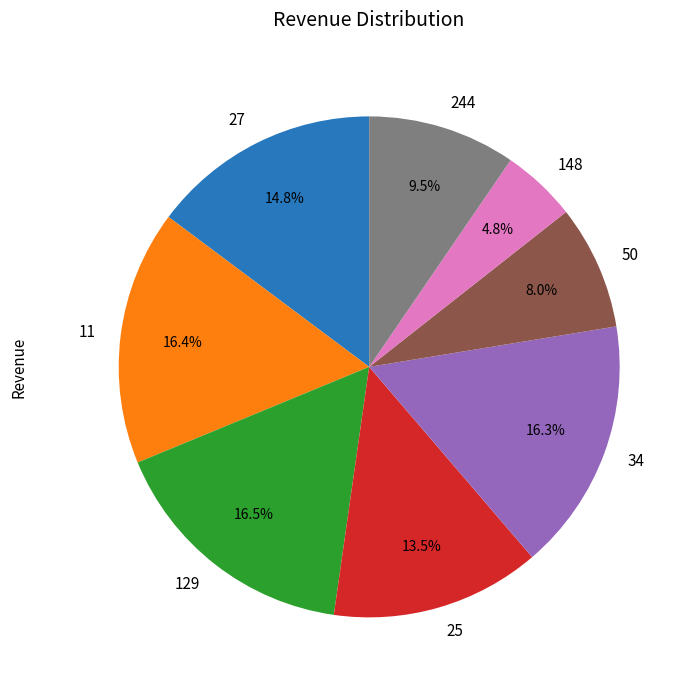

How many slices are in this pie chart?

8